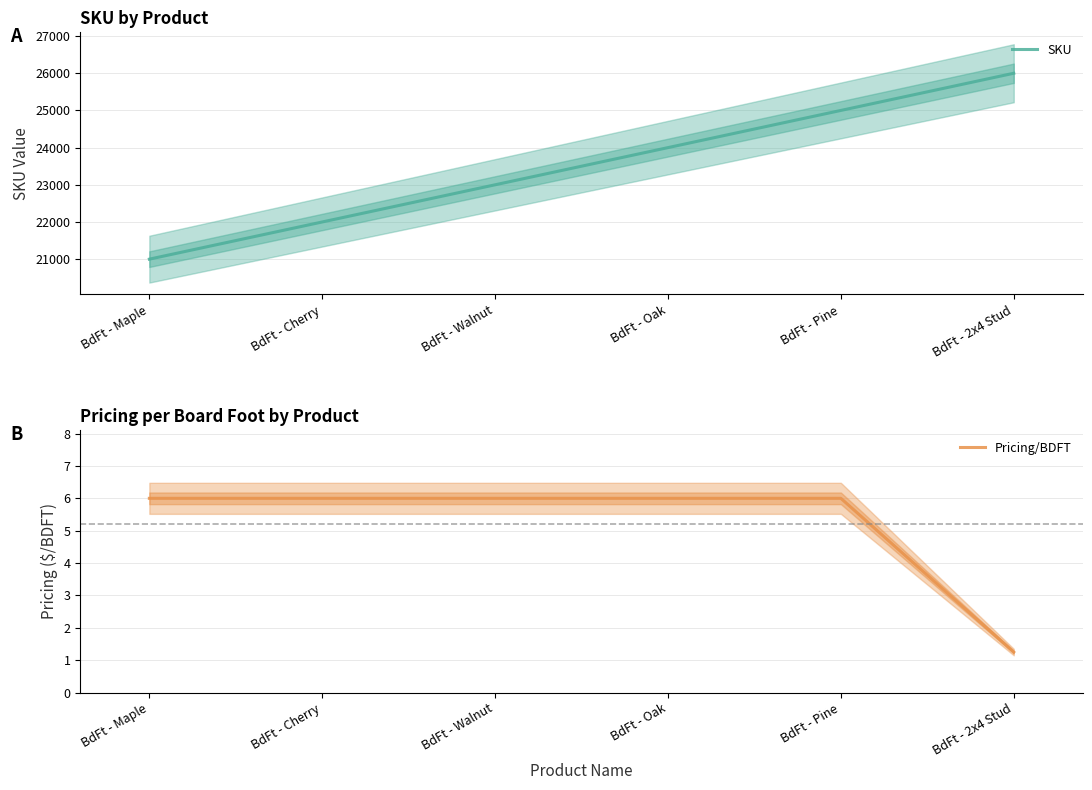

How many lines are shown in the chart?

2